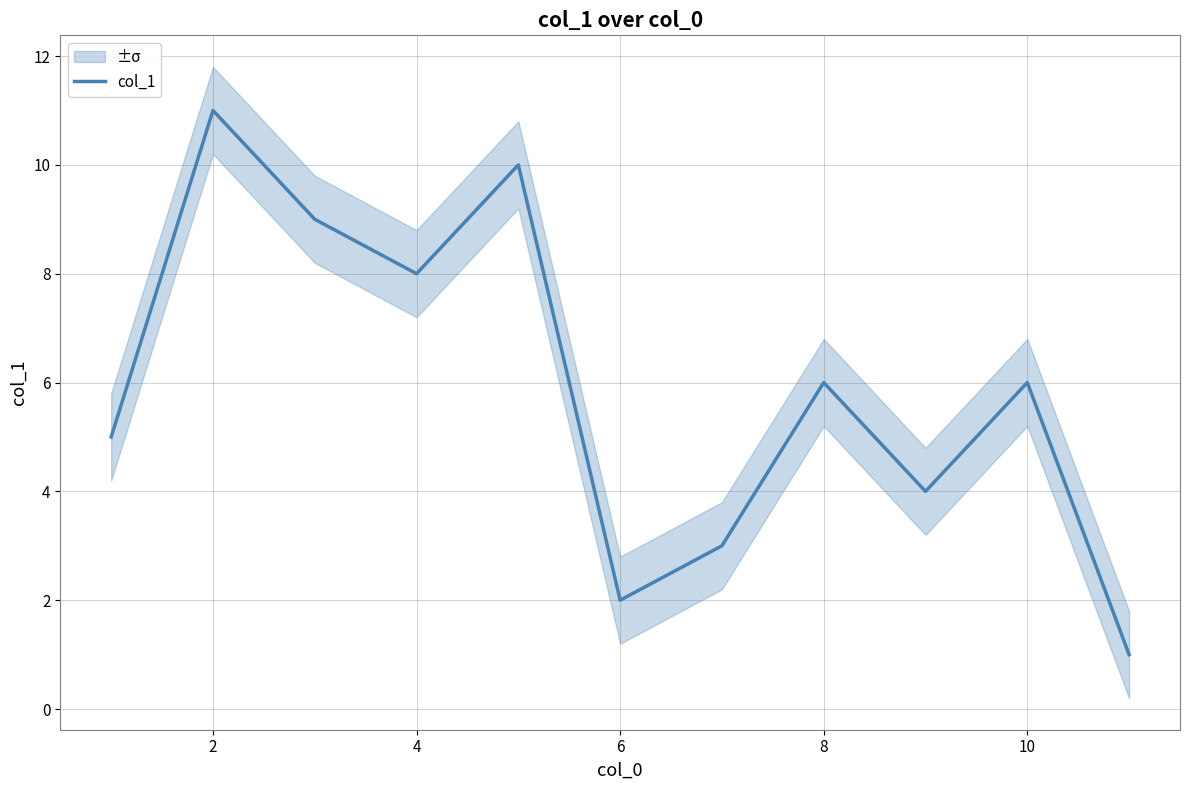

What is the average value?

6